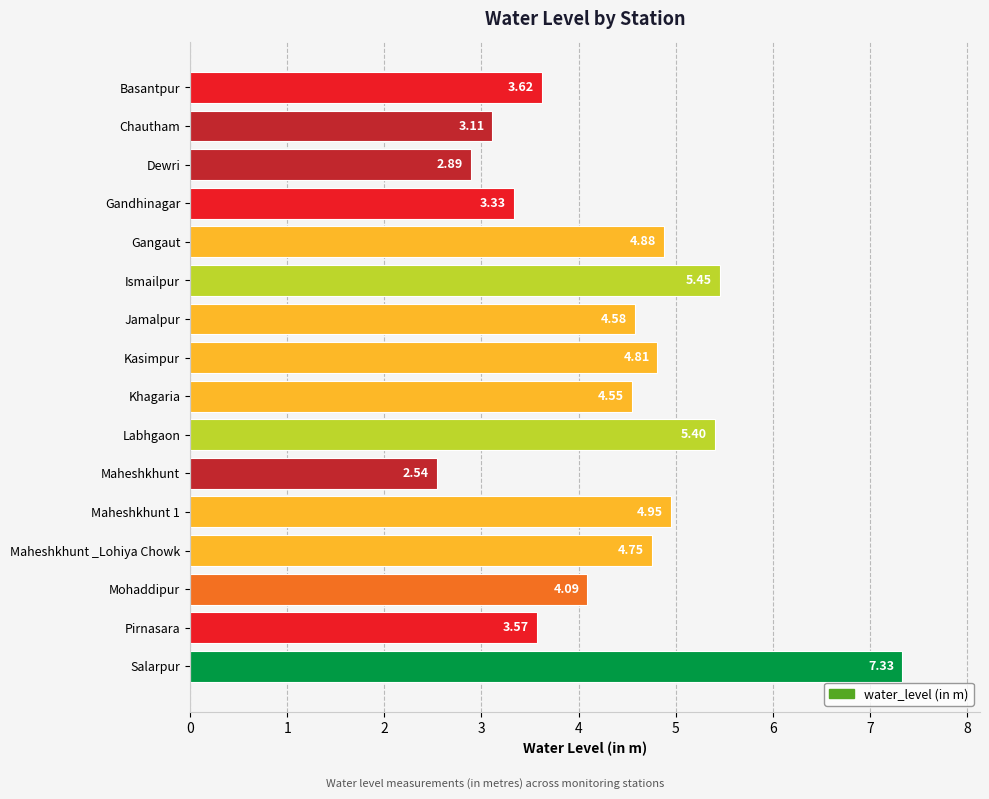

What is the label of the 14th bar from the top?

Mohaddipur